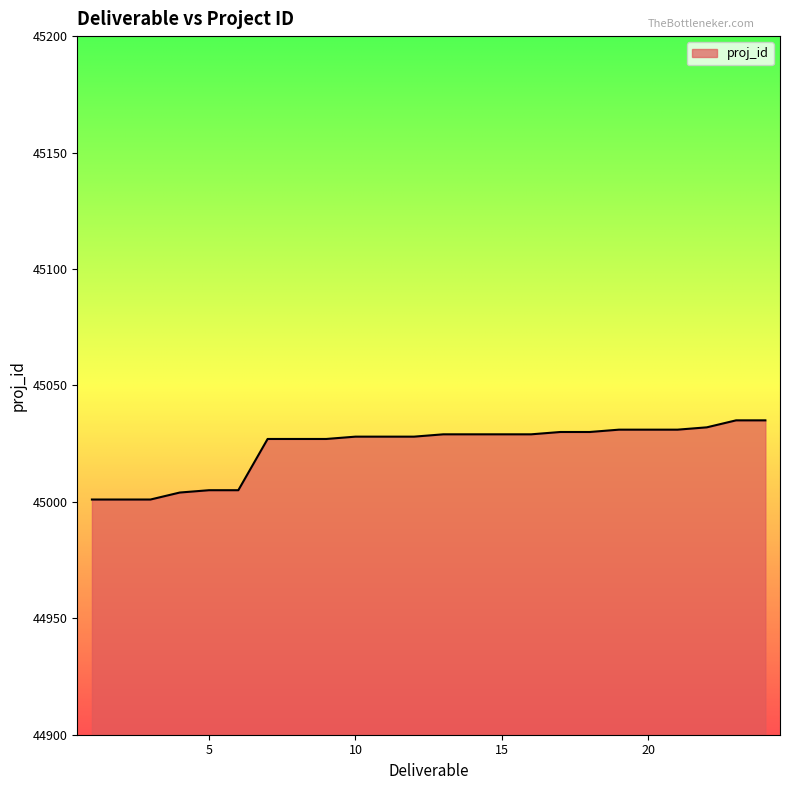

What is the difference between the maximum and minimum values?

34